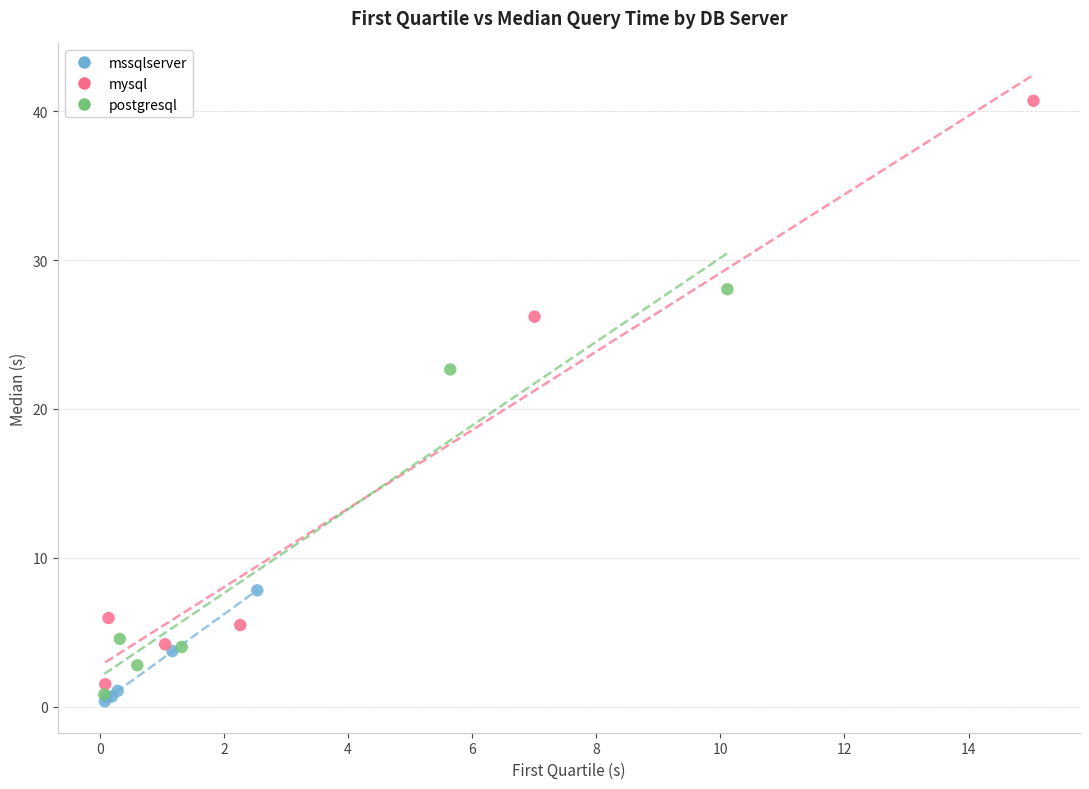

Which series has the largest Y range (max minus min)?

mysql